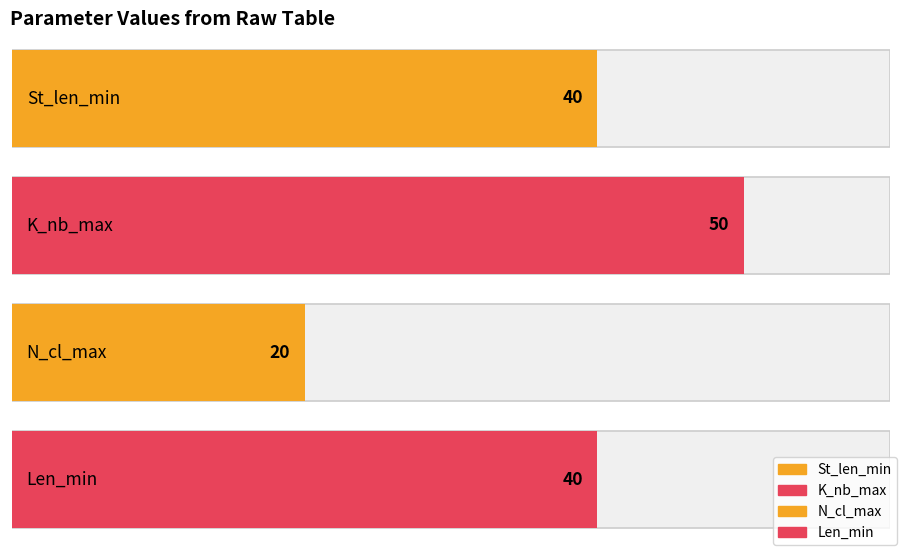

The value of Len_min at 6 is 20. True or false?

False